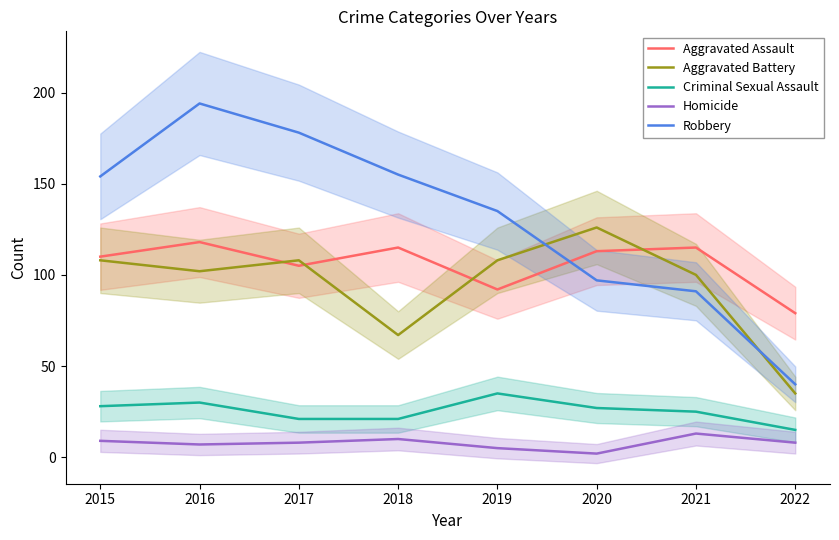

Reading left to right, transcribe all the data shown in this chart.

Aggravated Assault: 110	118	105	115	92	113	115	79
Aggravated Battery: 108	102	108	67	108	126	100	35
Criminal Sexual Assault: 28	30	21	21	35	27	25	15
Homicide: 9	7	8	10	5	2	13	8
Robbery: 154	194	178	155	135	97	91	40